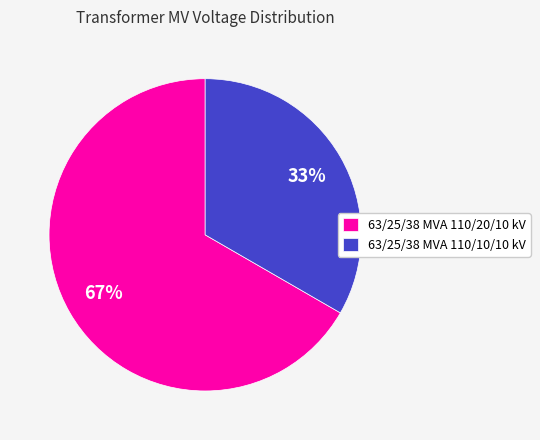

Is the sum of 63/25/38 MVA 110/20/10 kV and 63/25/38 MVA 110/10/10 kV greater than half?

Yes